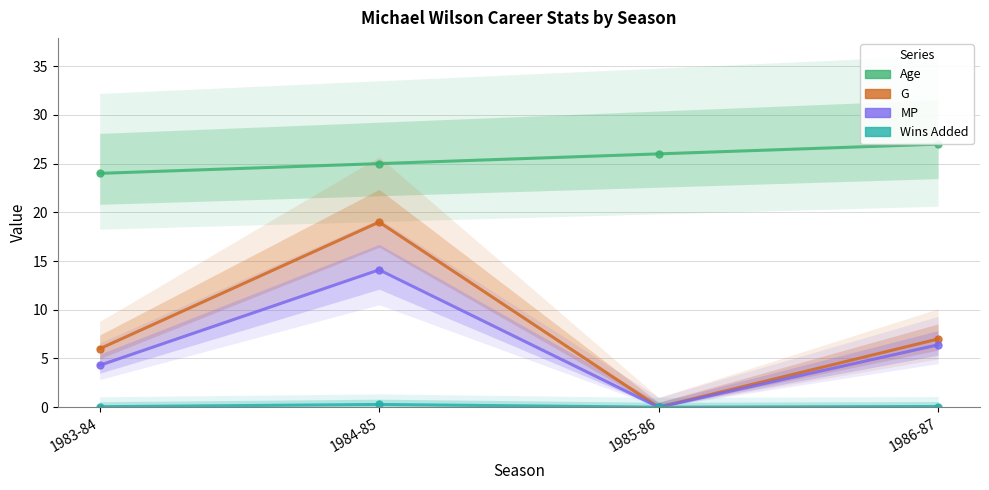

How many positive values does the MP series have?

3